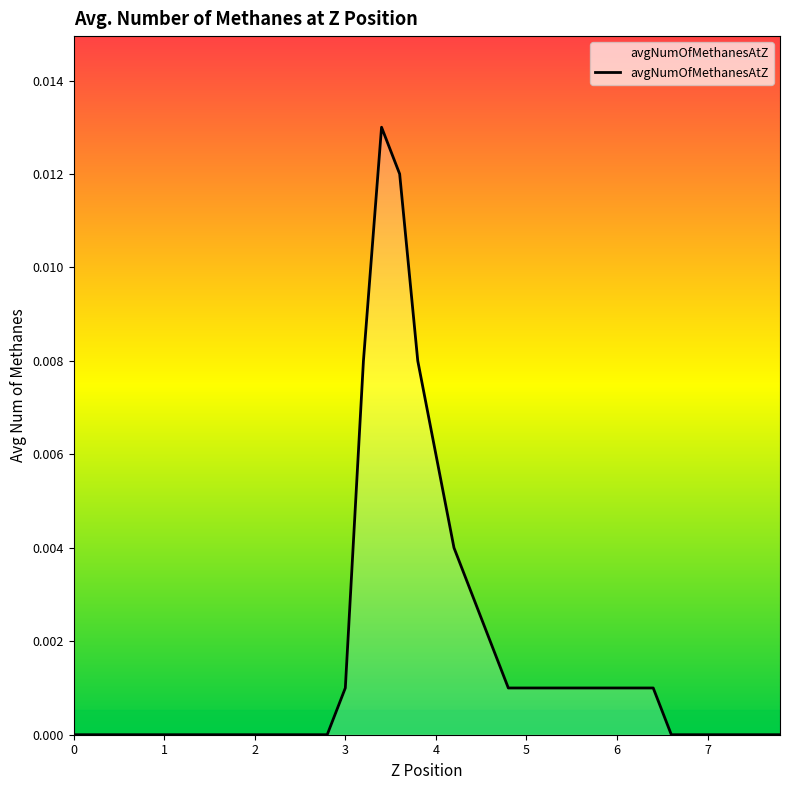

True or false: the data has more than 0 interior local peaks.

True